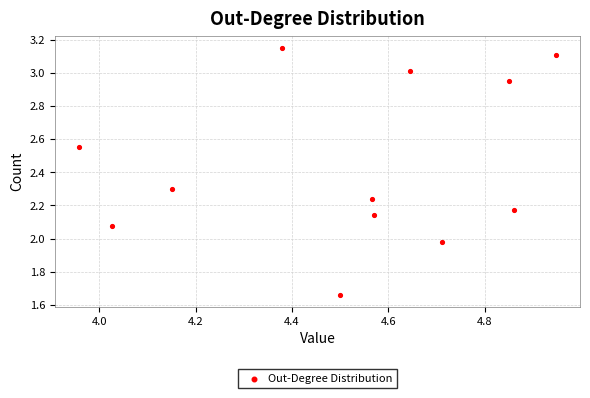

What is the average Y value?

2.4